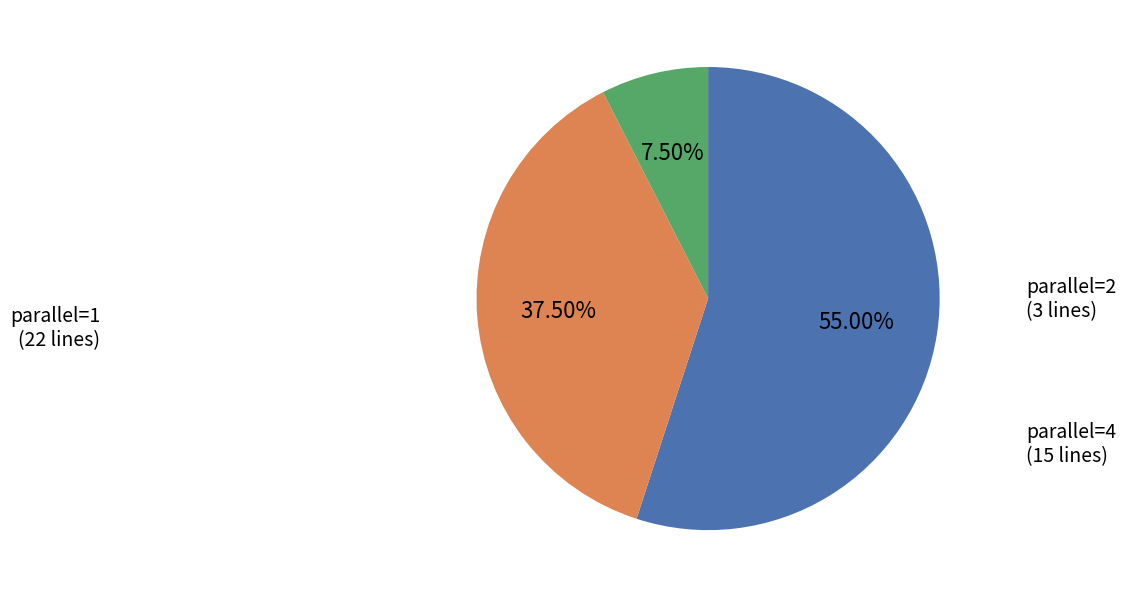

Count the number of slices in the pie.

3